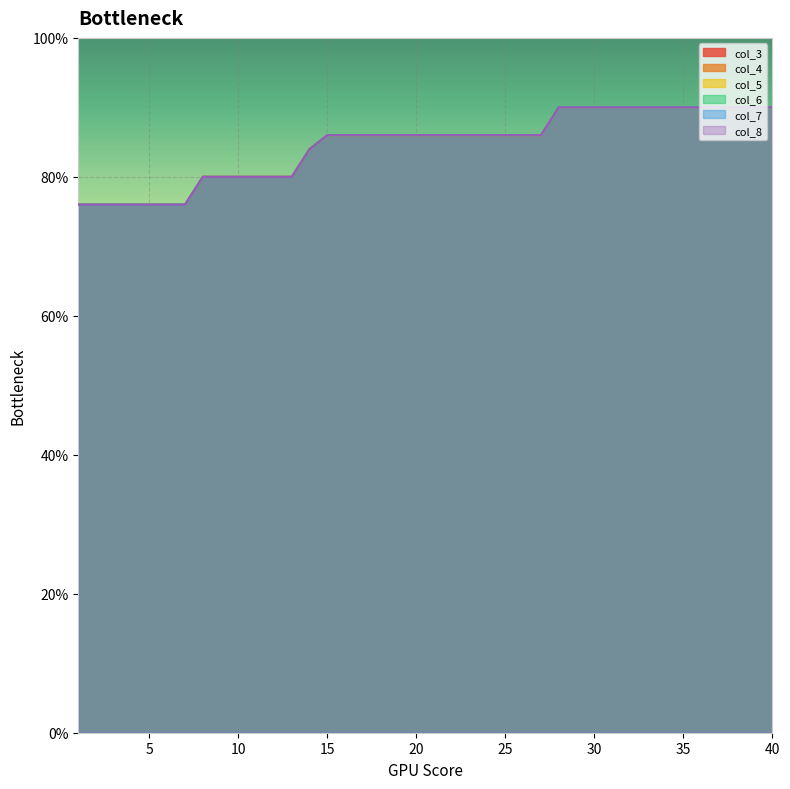

At how many categories does at least one series exceed 83?

27